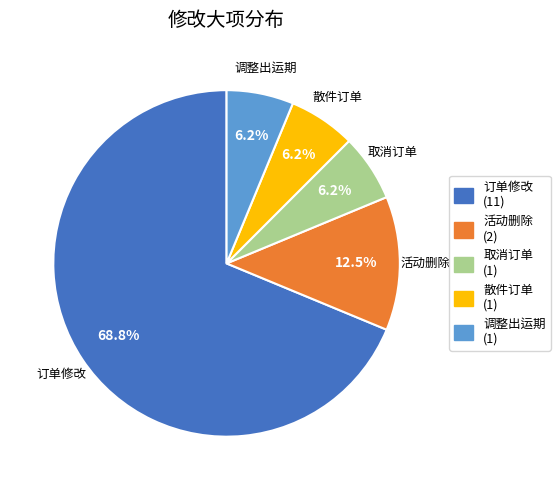

Is the sum of 调整出运期 and 取消订单 greater than half?

No